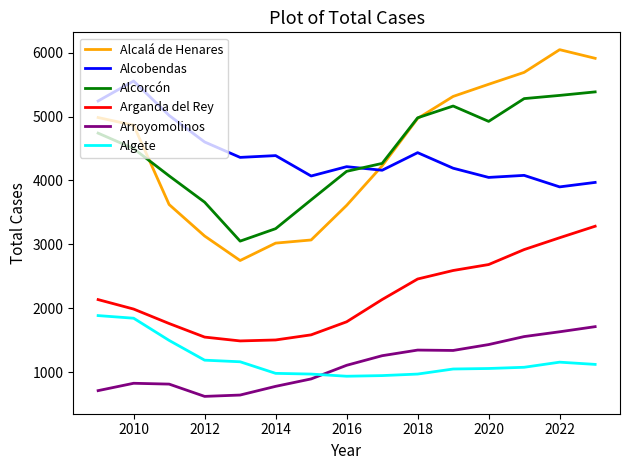

What is the smallest value displayed?

625